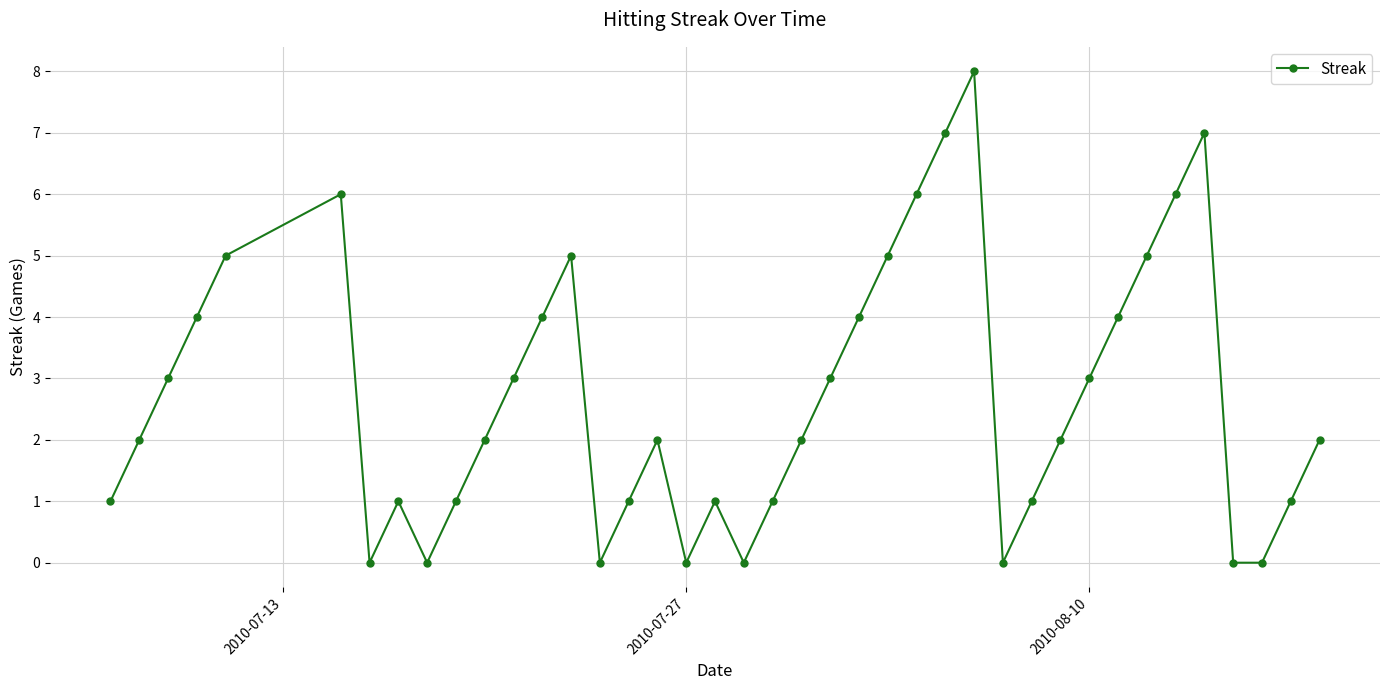

How many interior local peaks (higher than both neighbors) does the data have?

7